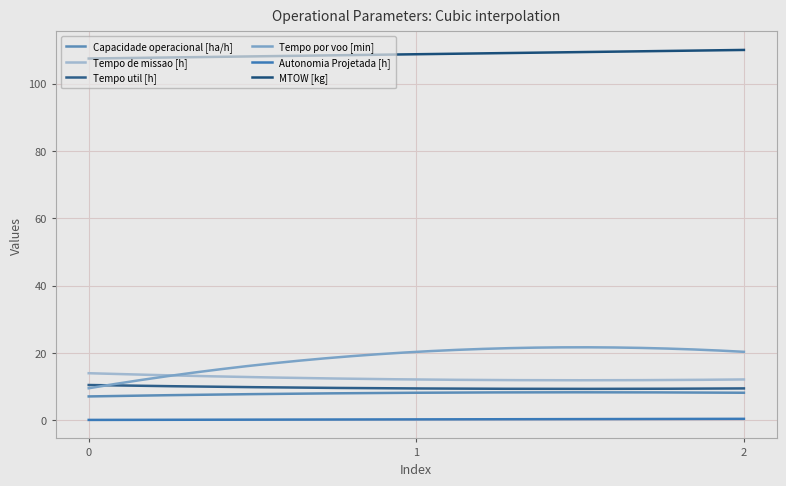

What are all the series names shown in the legend?

Capacidade operacional [ha/h], Tempo de missao [h], Tempo util [h], Tempo por voo [min], Autonomia Projetada [h], MTOW [kg]